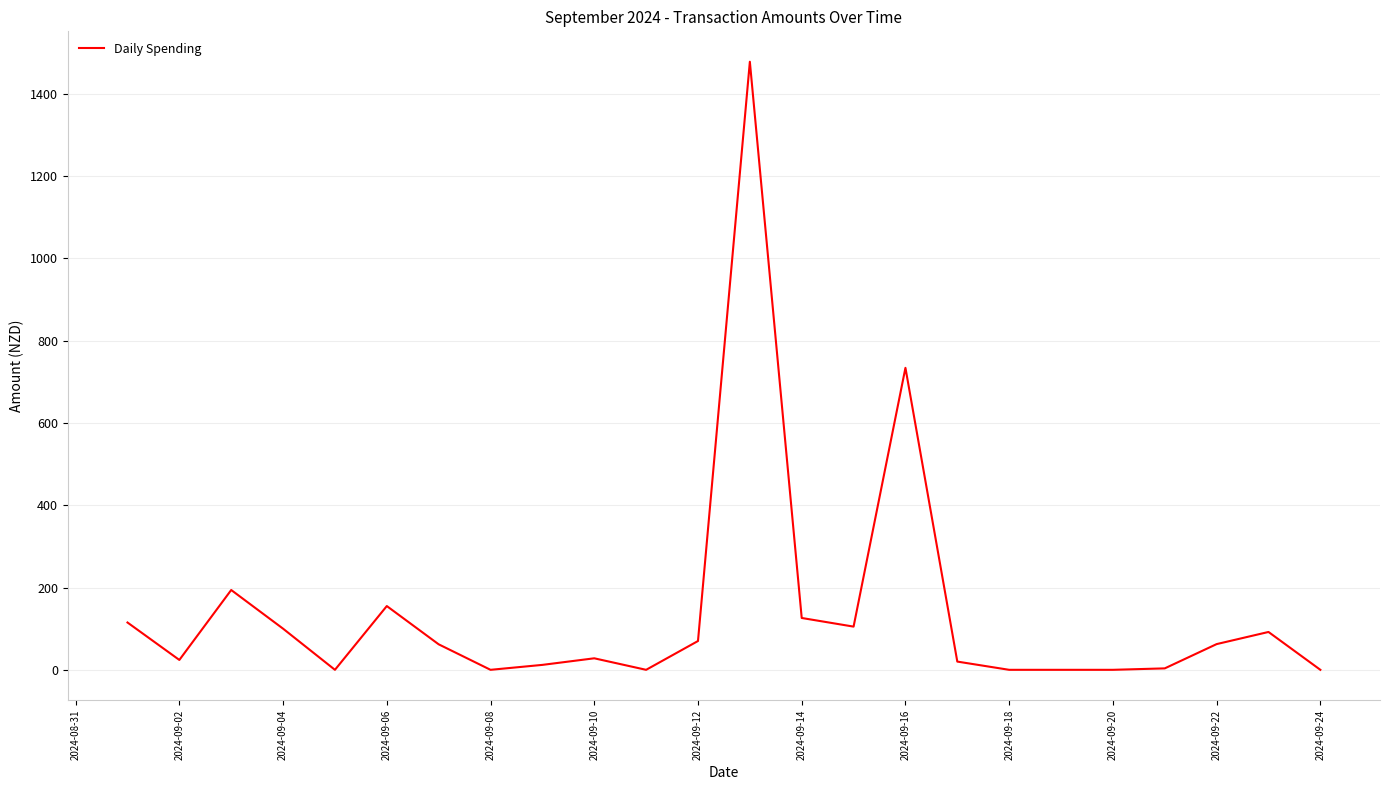

What is the maximum value shown in the chart?

1478.0